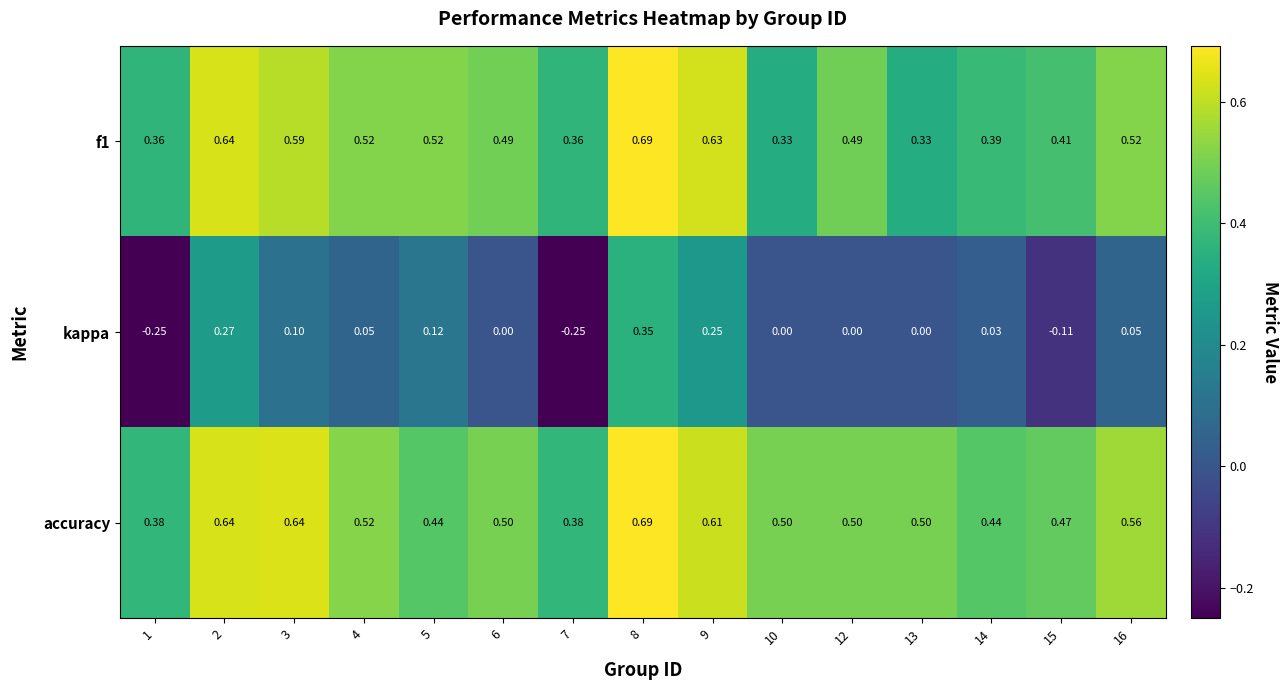

Between 1 and 9, which series saw the biggest shift?

kappa